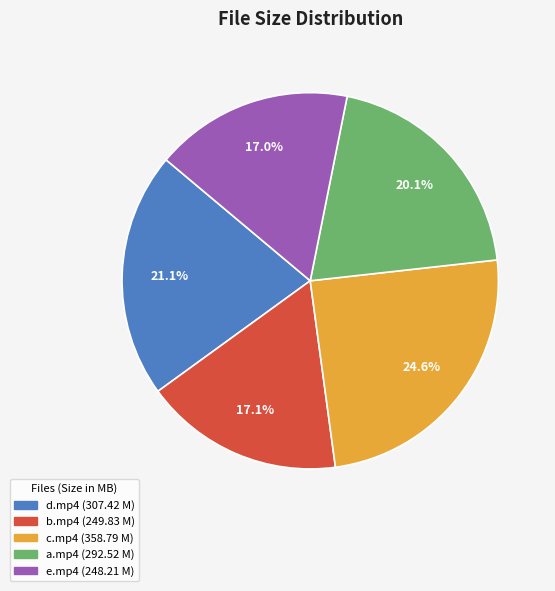

Is there any slice that represents more than half of the pie?

No